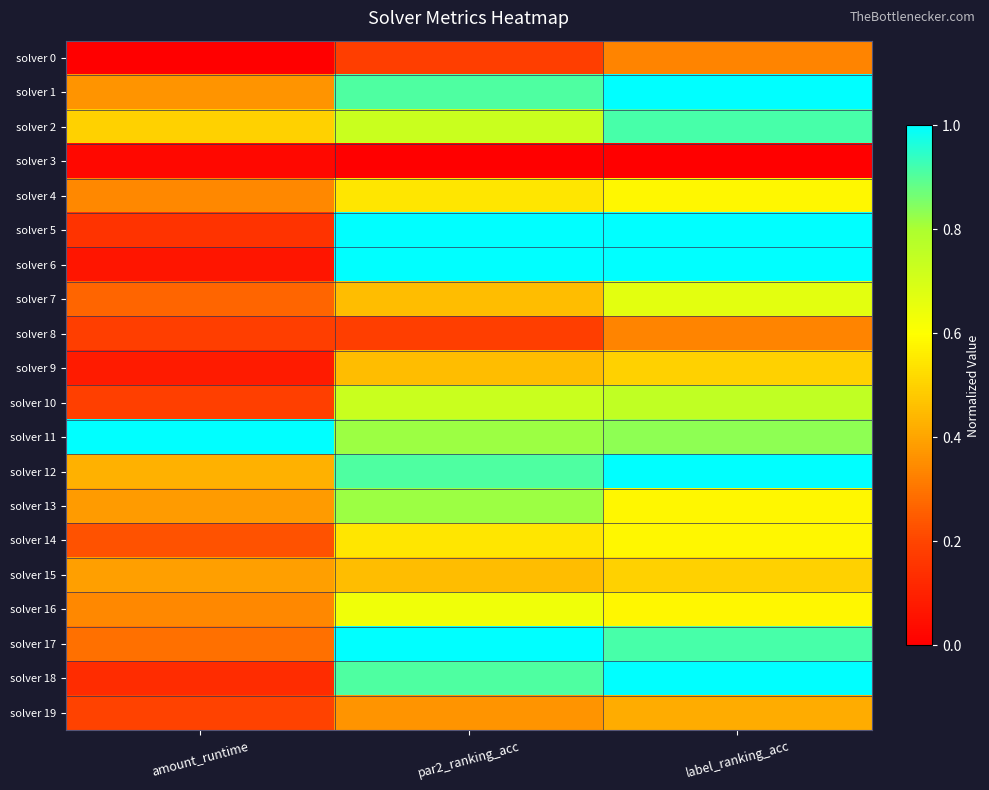

Between amount_runtime and label_ranking_acc, which series saw the biggest shift?

solver 6